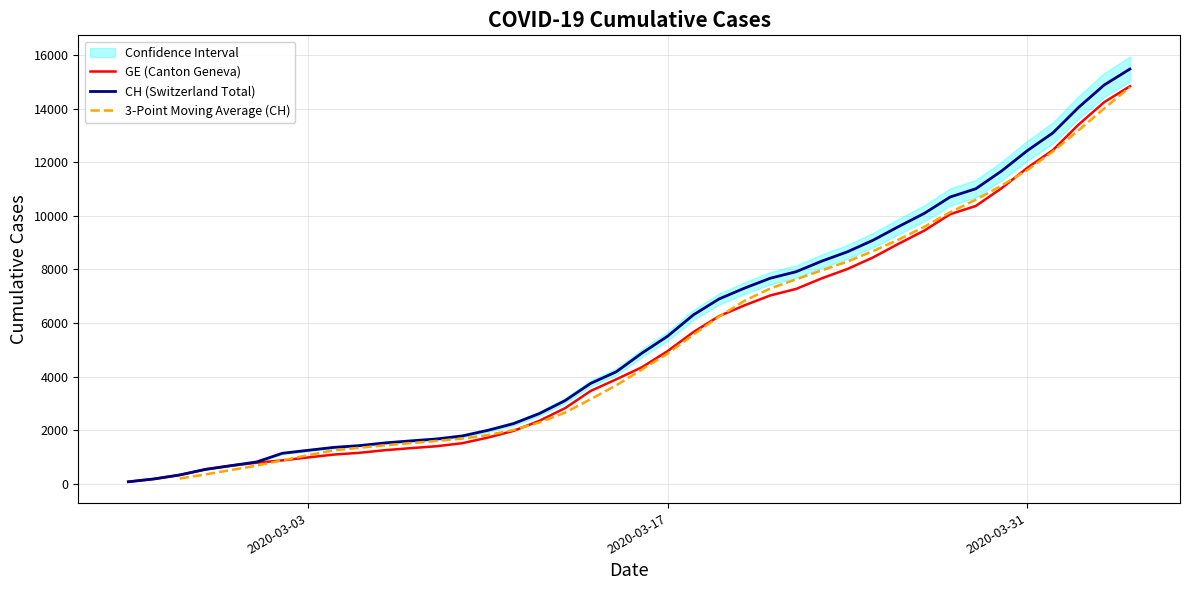

Which series has the largest range (max minus min)?

CH